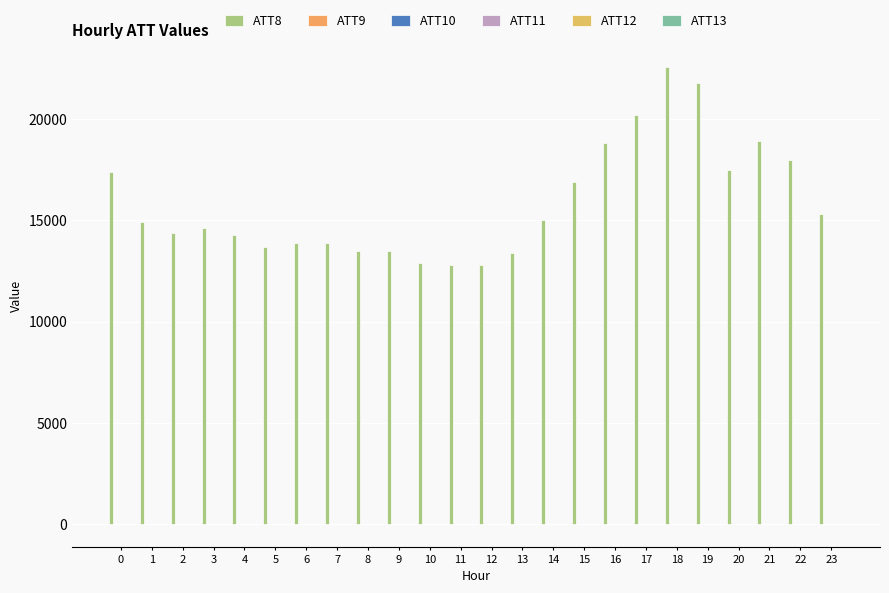

What is the approximate value of ATT12 at 20?

0.5